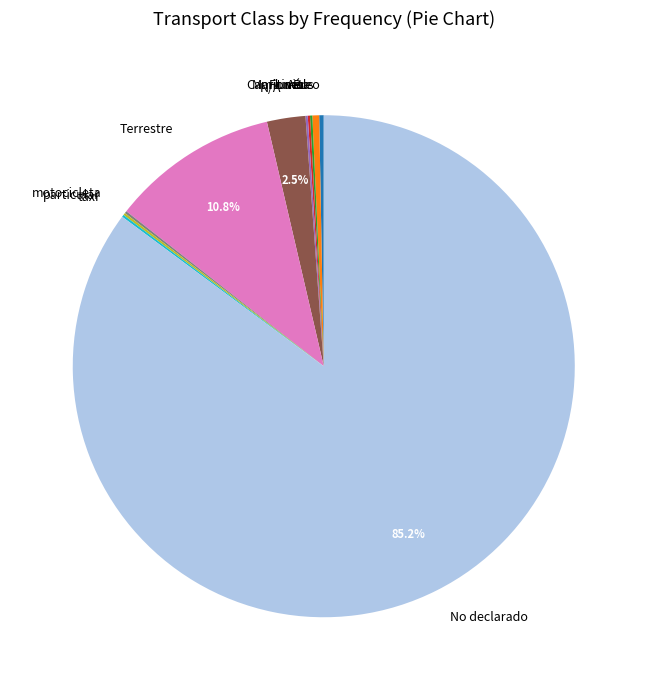

Which category has the biggest portion of the pie?

No declarado